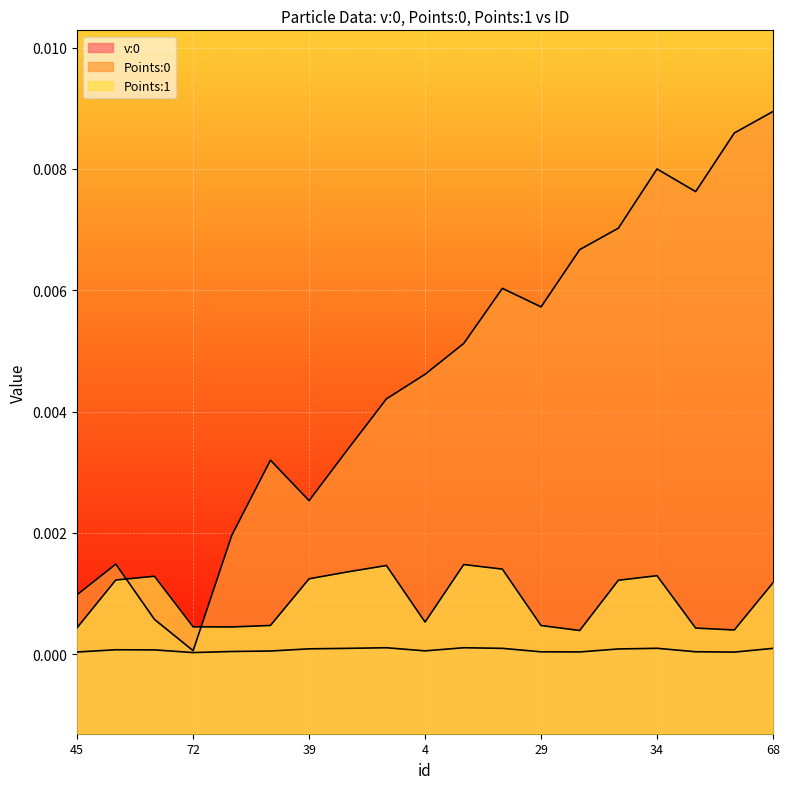

Between 27 and 72, which is larger?

27